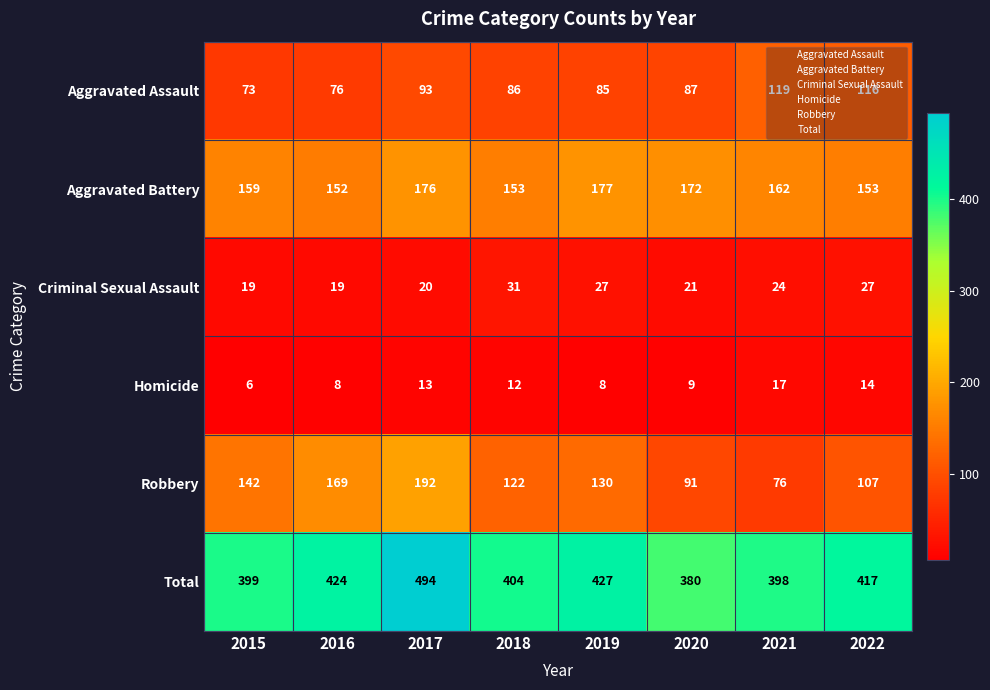

Count the number of data series in this chart.

6